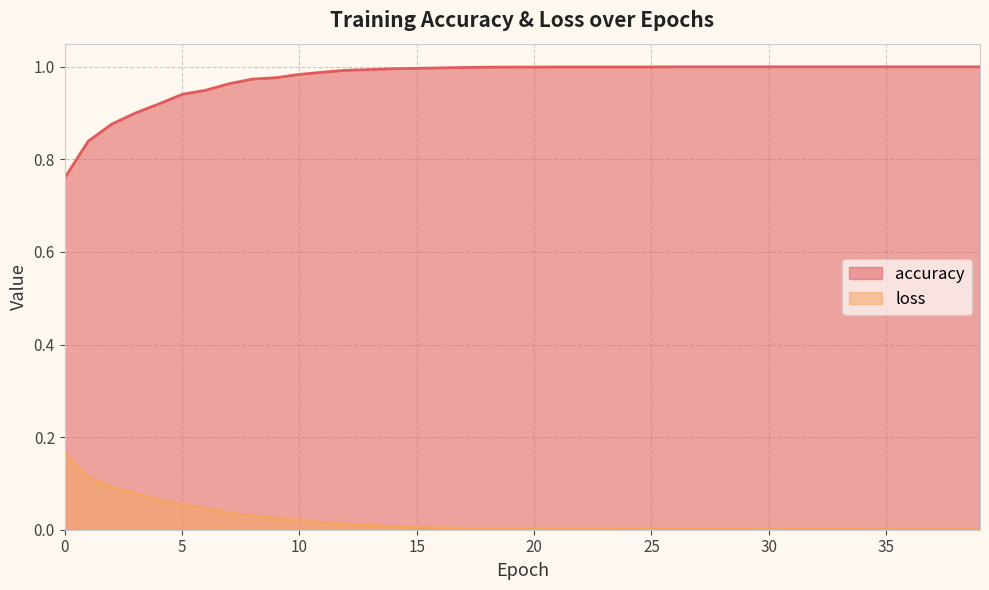

Is the value of loss at 34 greater than the value of accuracy at 6?

No